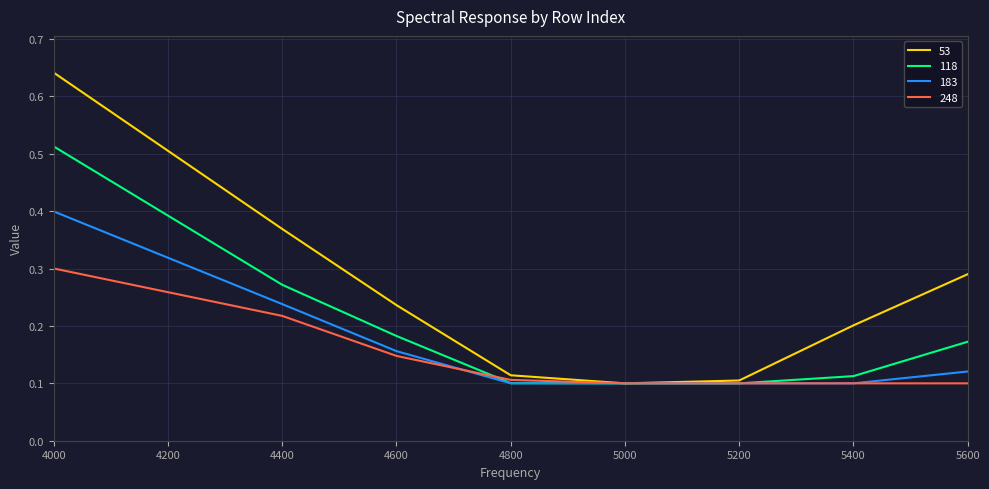

Which series has the largest range (max minus min)?

53